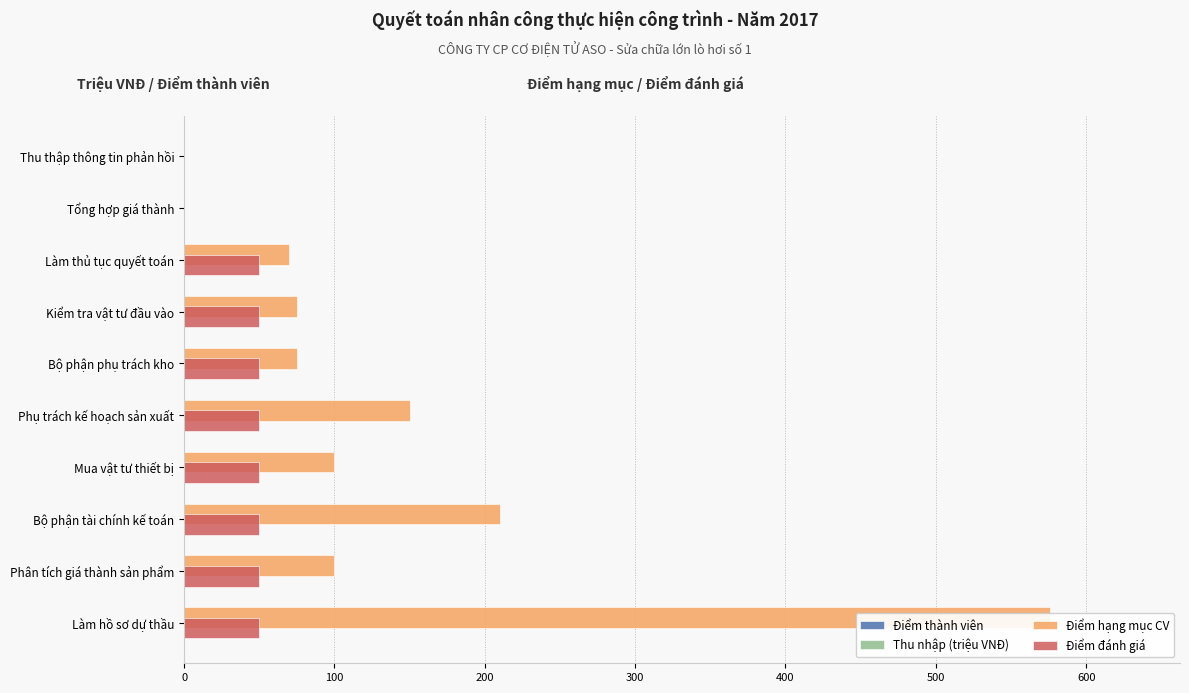

What is the difference between the second highest and minimum values in the Điểm hạng mục CV series?

210.0